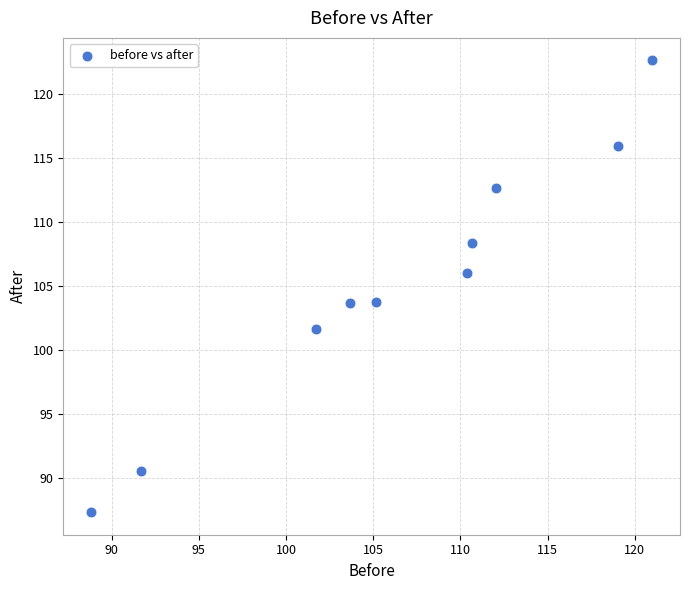

What is the average Y value?

105.3